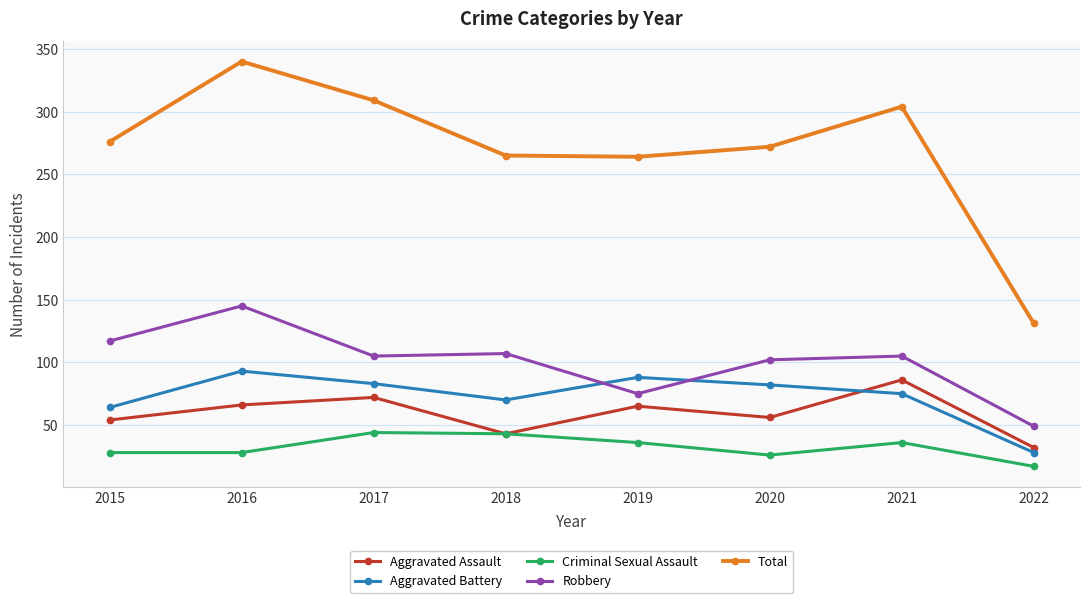

True or false: Robbery and Criminal Sexual Assault intersect in this chart.

False